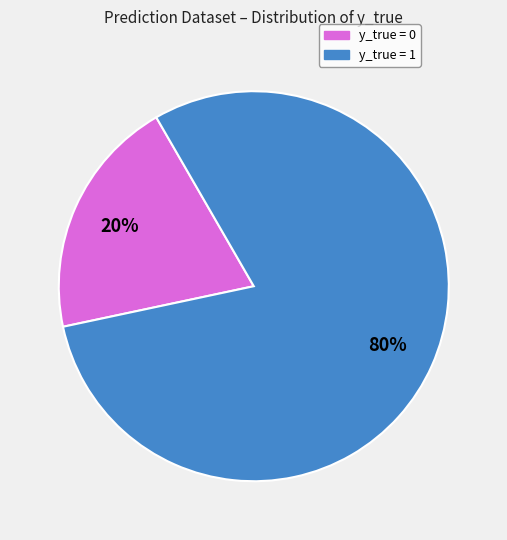

What is the largest slice in the pie chart?

y_true = 1